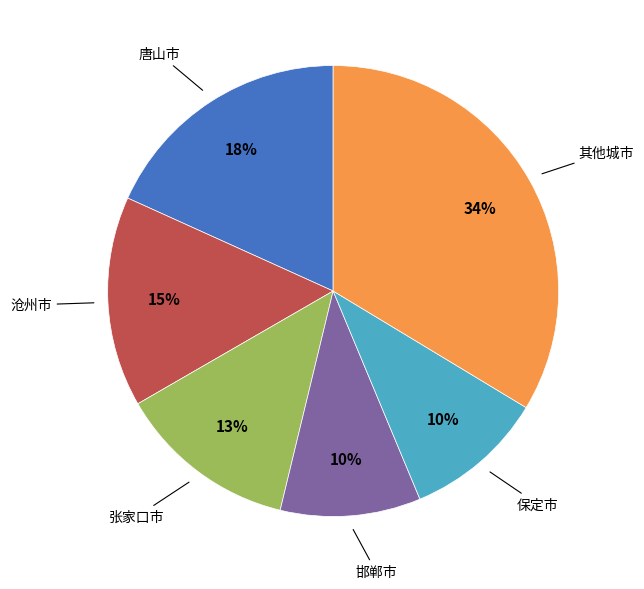

Does any single category account for the majority?

No